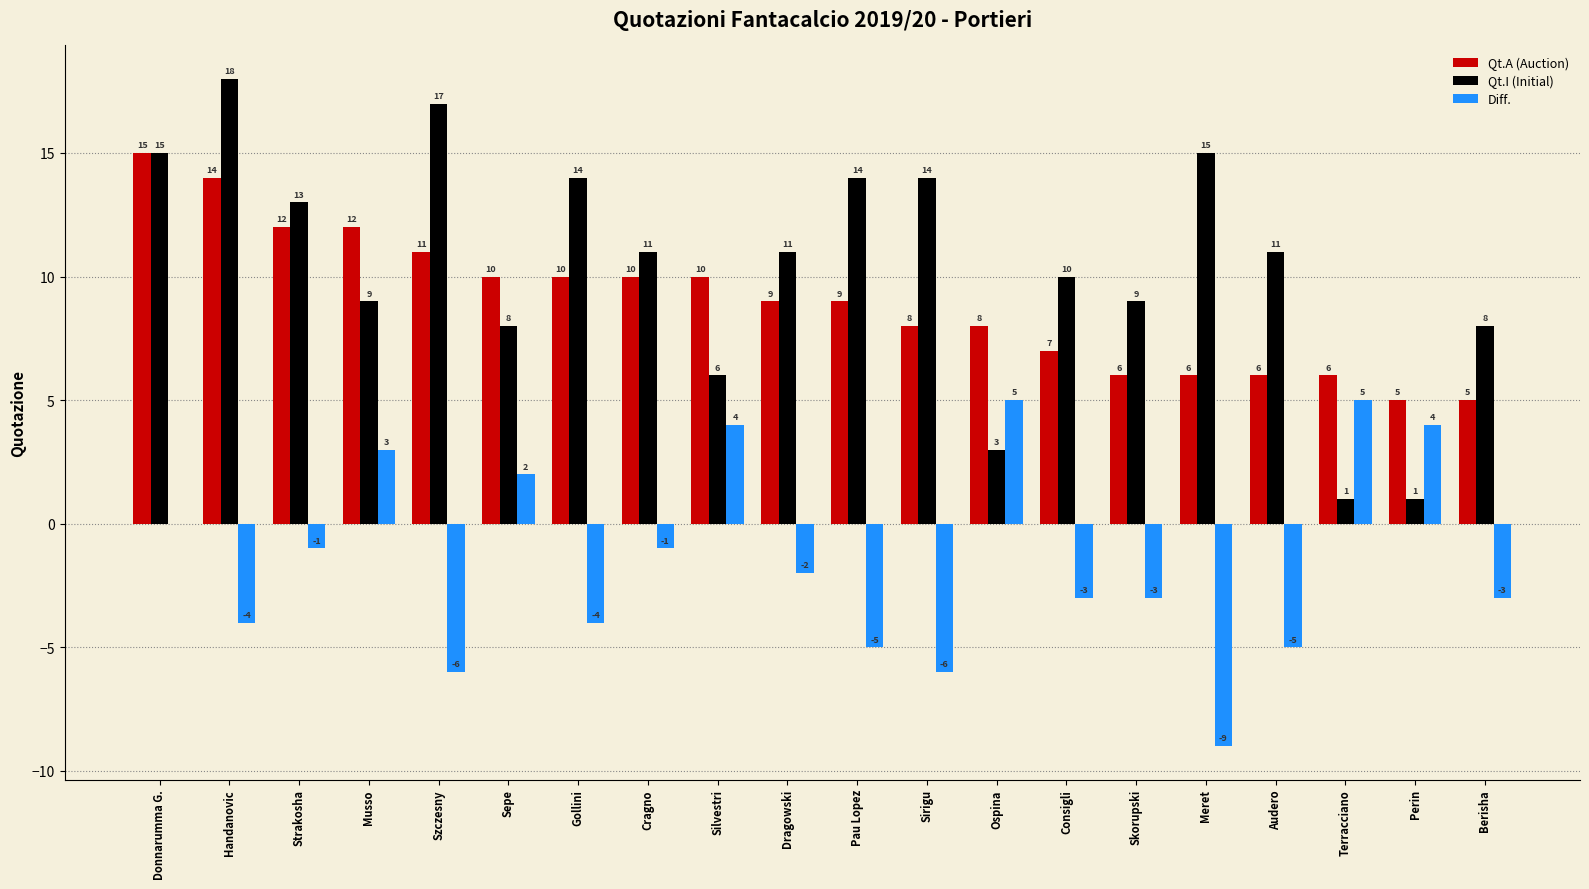

Between Cragno and Pau Lopez, which series saw the biggest shift?

Diff.